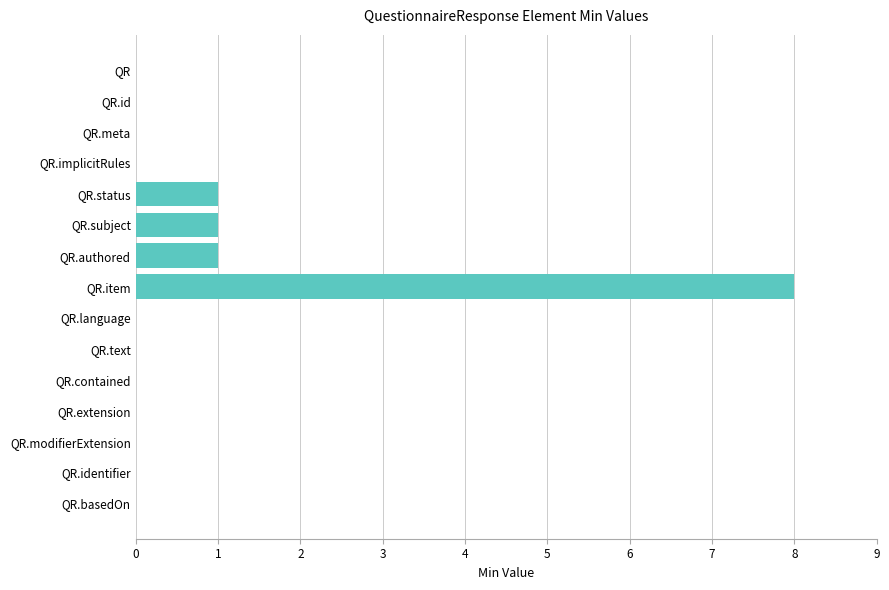

What is the change in value from QR.implicitRules to QR.status?

+1